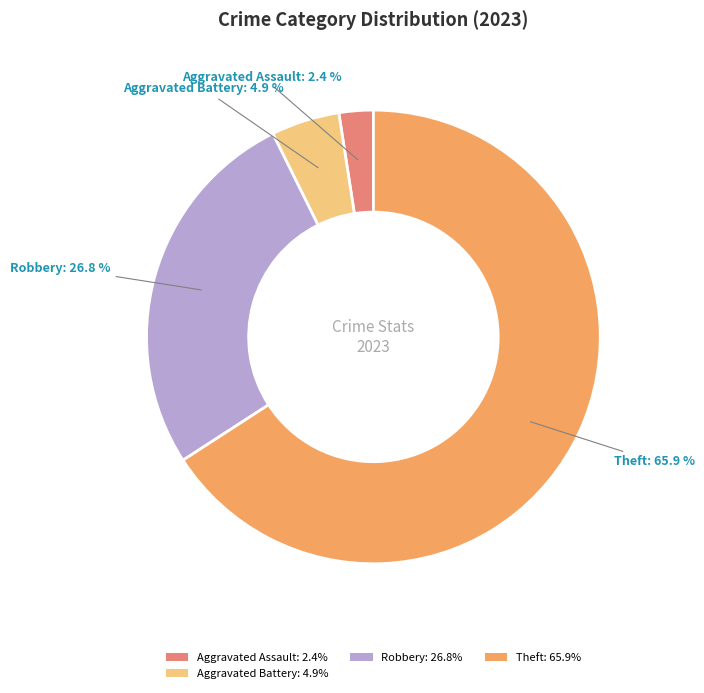

How many segments does this pie chart have?

4